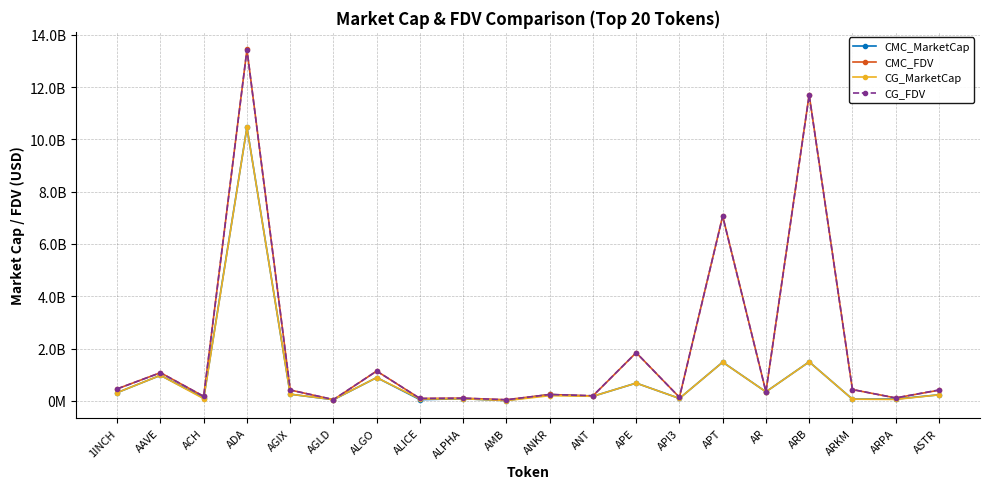

Where does the CG_FDV series first go above 416046920?

1INCH